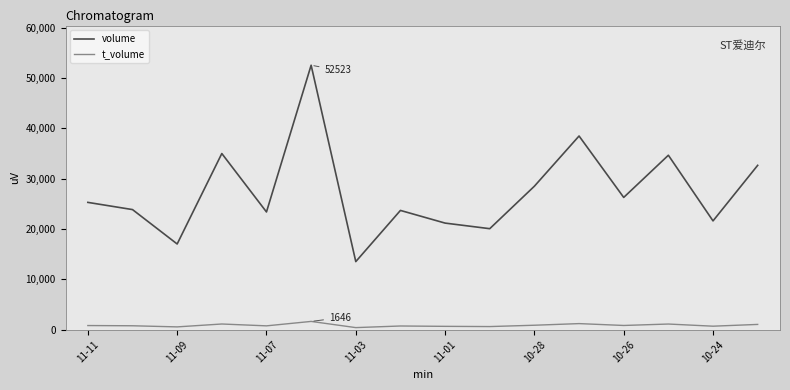

Does the chart have visible grid lines?

No